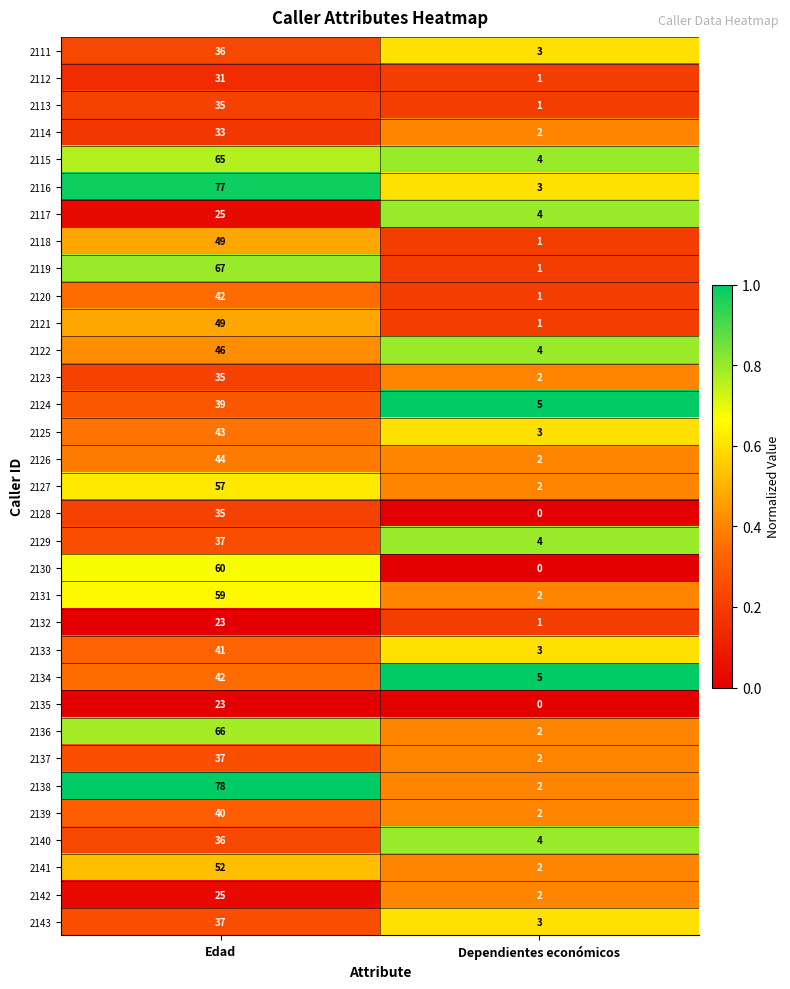

Which label corresponds to the largest value in the chart?

Edad